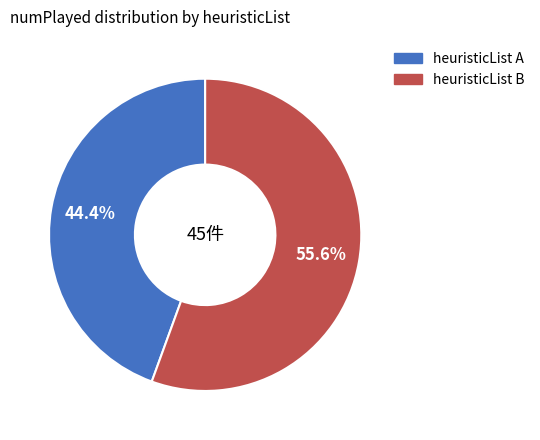

Is there a majority slice in this chart?

Yes